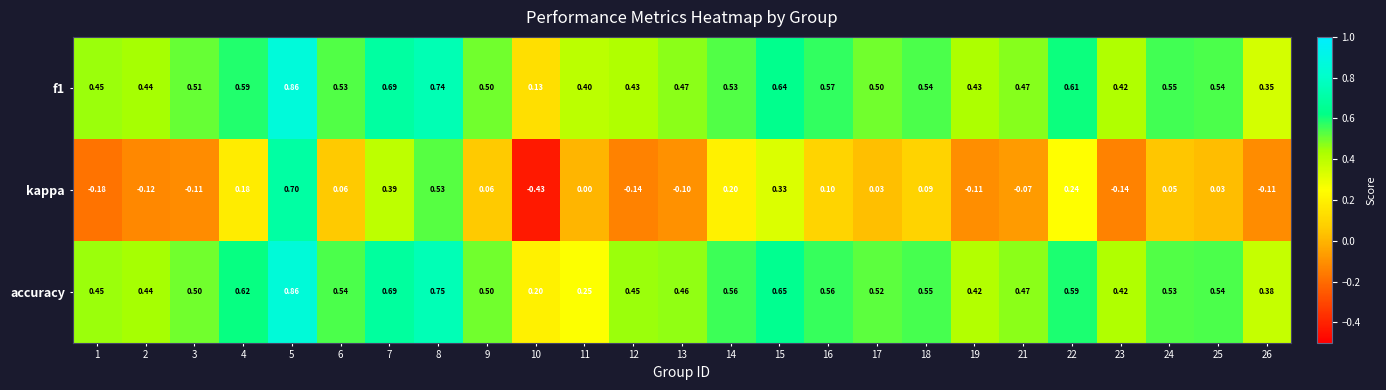

Which series has the widest spread of values?

kappa